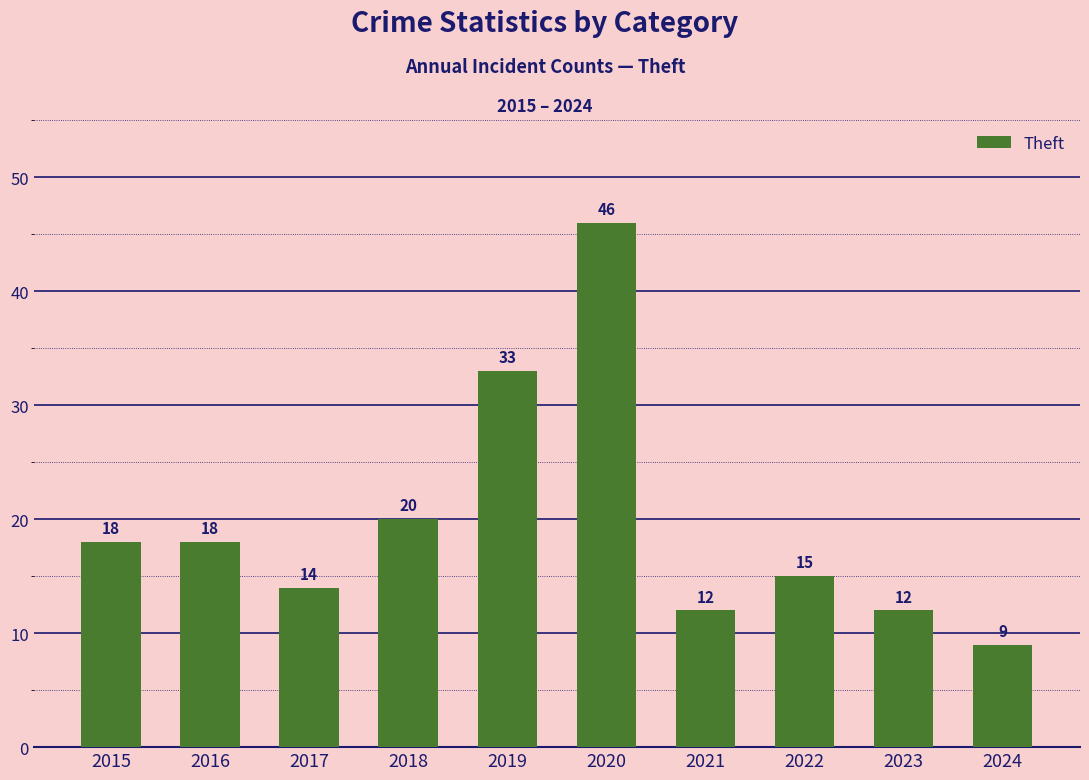

At which category does the chart reach its minimum across all series?

2024